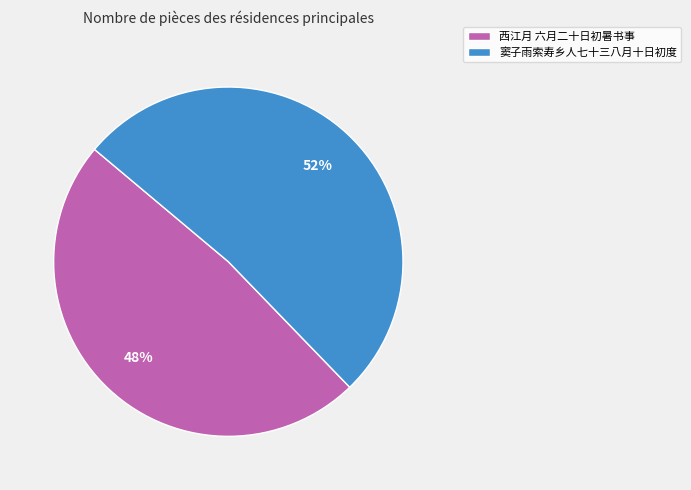

Is there any slice that represents more than half of the pie?

Yes